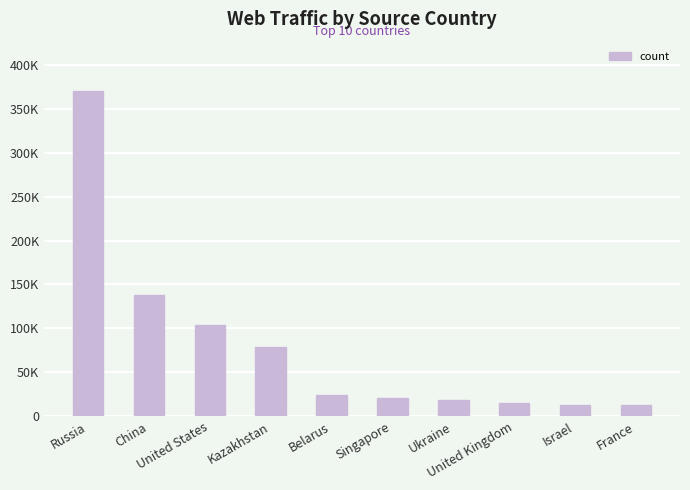

Does the chart contain any negative values?

No